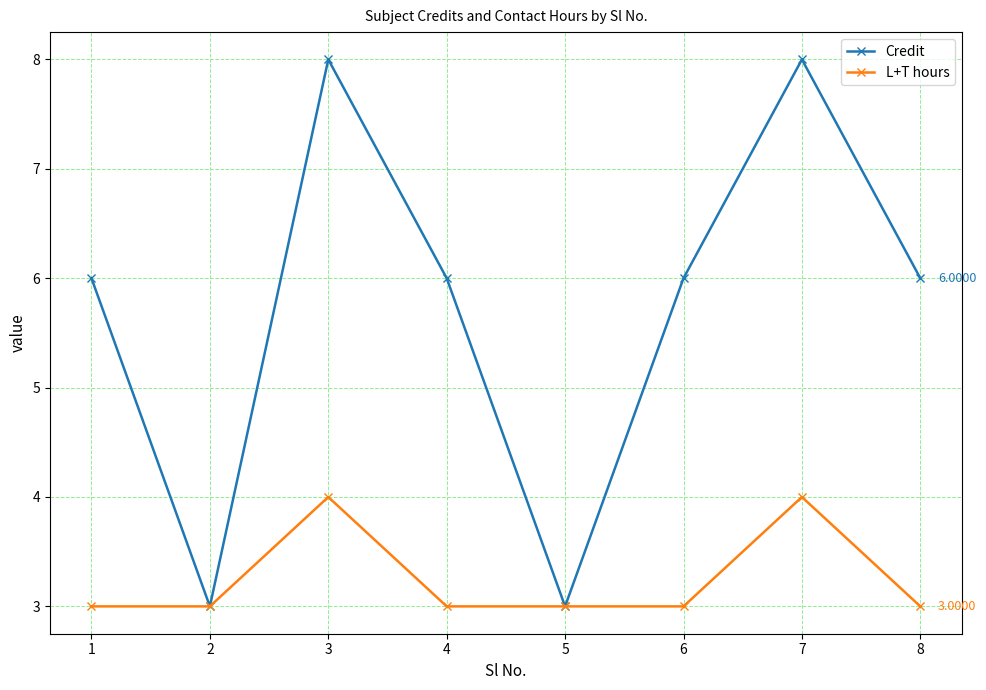

What is the difference between the maximum and second lowest values in the L+T hours series?

1